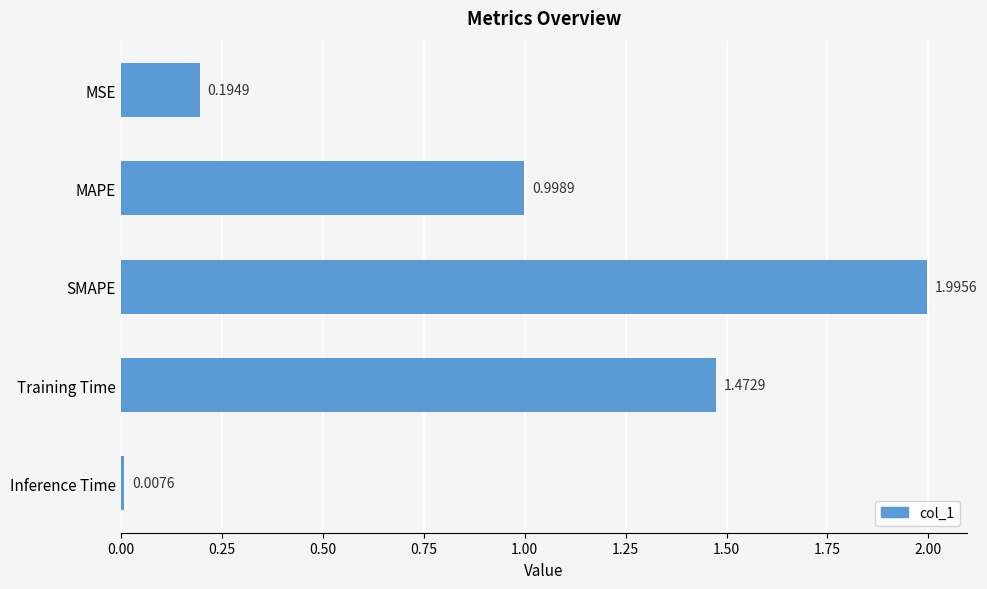

Rank the categories by value from lowest to highest.

Inference Time, MSE, MAPE, Training Time, SMAPE